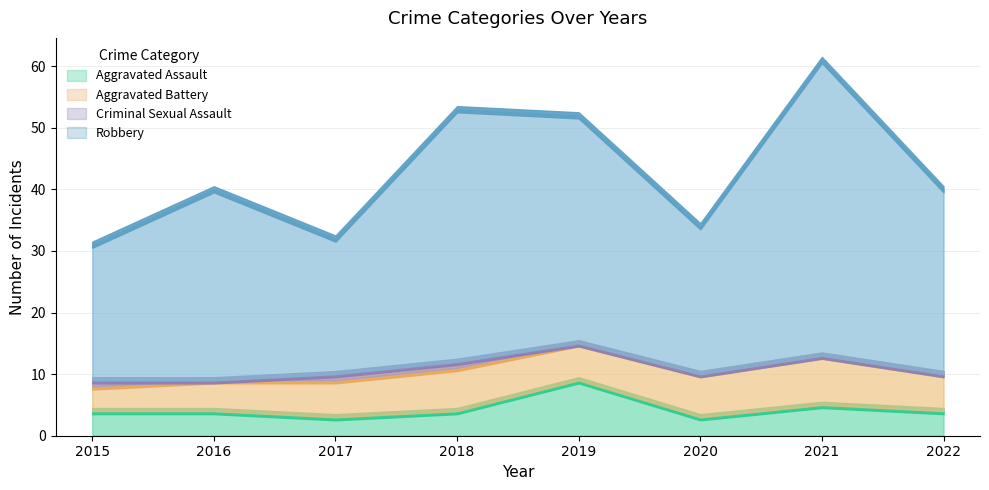

True or false: Criminal Sexual Assault has more than 1 points higher than both neighbors.

False